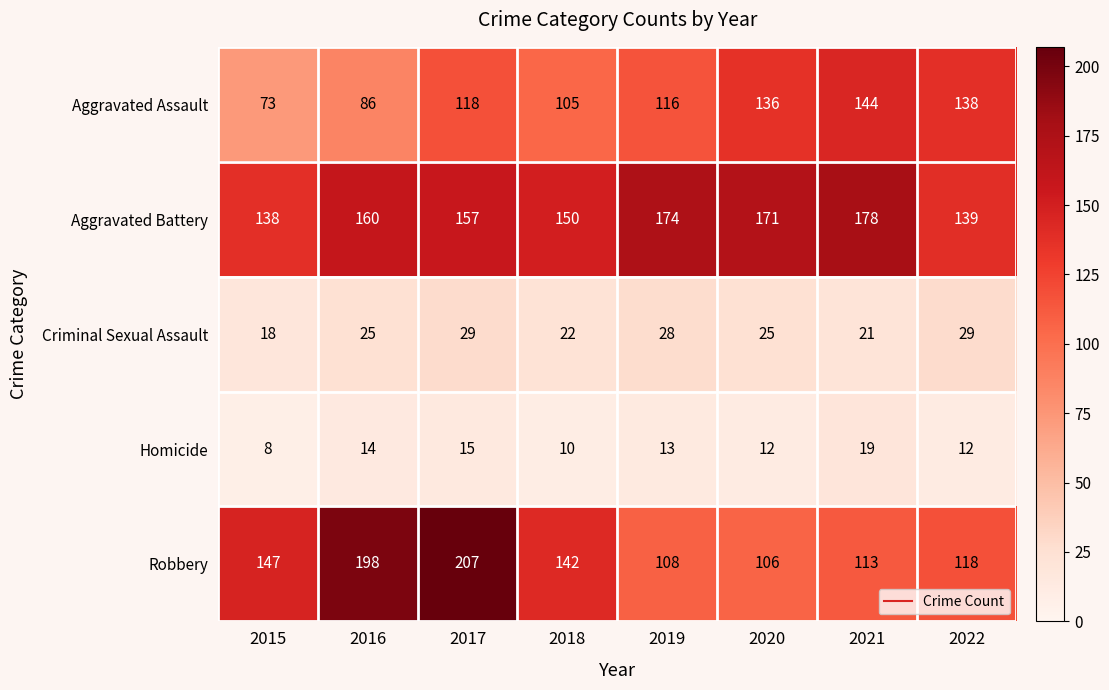

Rank the series by their maximum value, from highest to lowest.

Robbery, Aggravated Battery, Aggravated Assault, Criminal Sexual Assault, Homicide